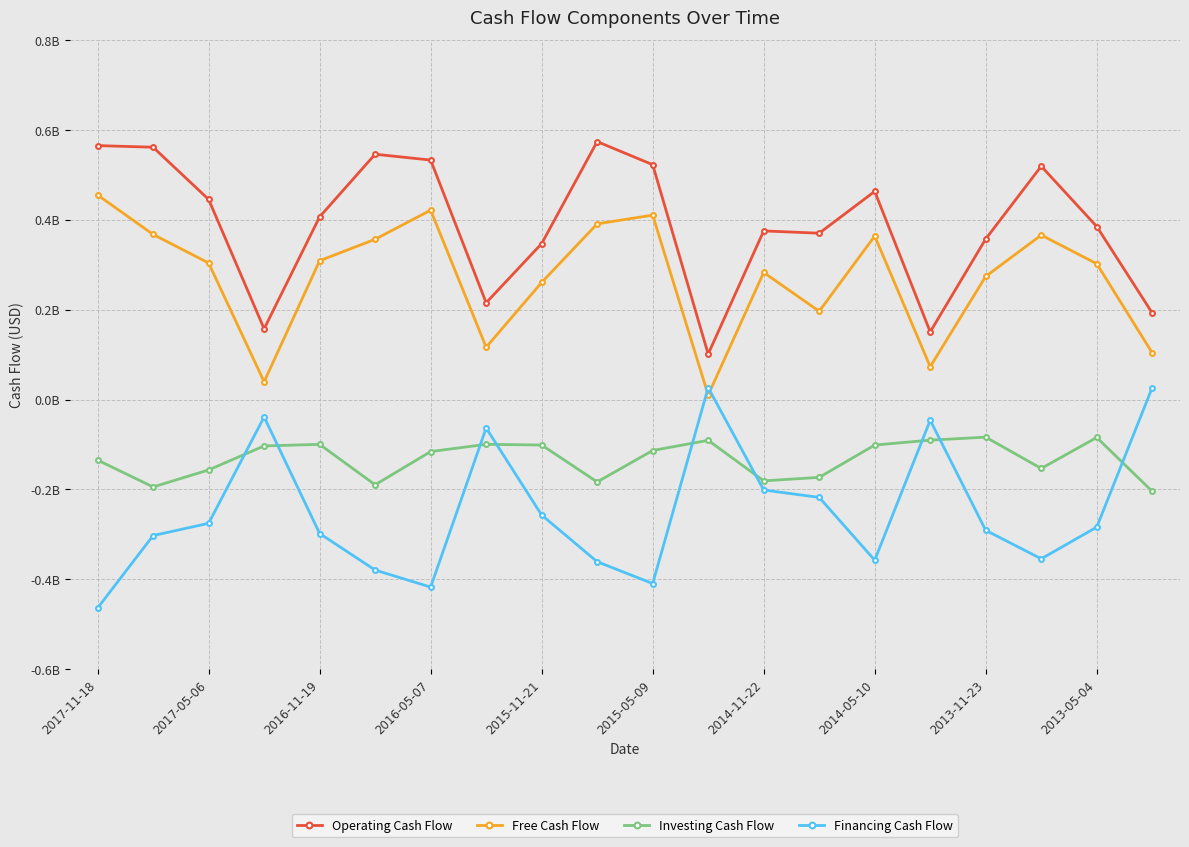

What are all the series names shown in the legend?

Operating Cash Flow, Free Cash Flow, Investing Cash Flow, Financing Cash Flow